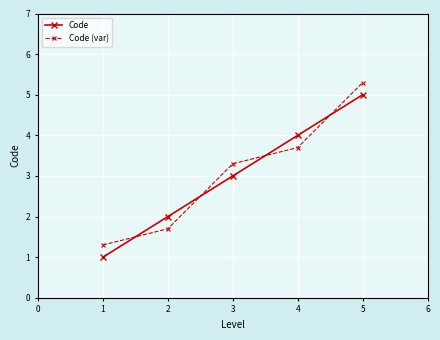

Count the number of data series in this chart.

2